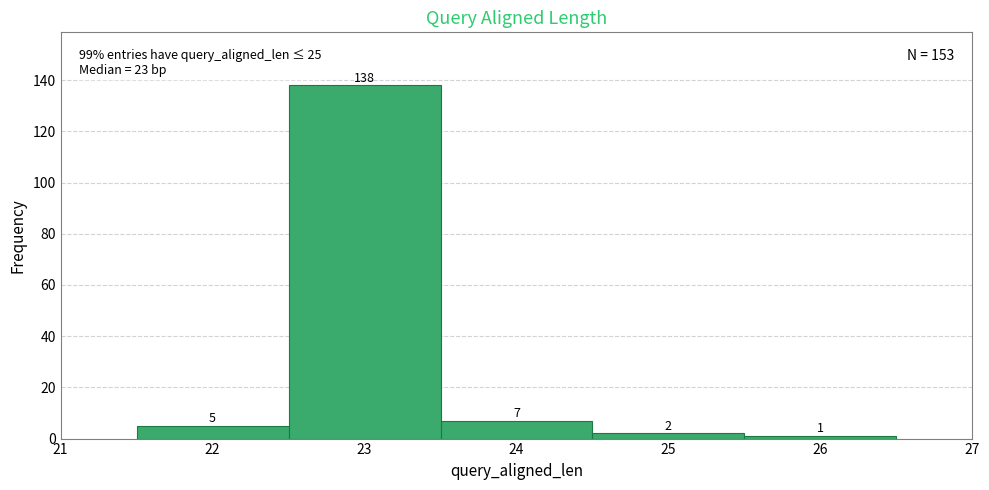

What is the height of the bar covering 22.5 to 23.5 on the x-axis?

138